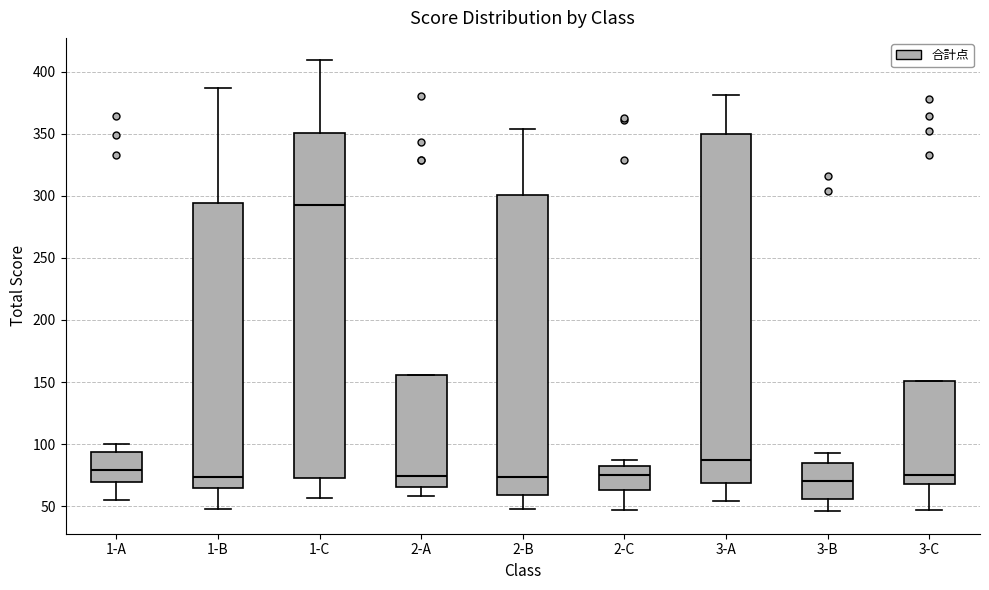

Where does the lower whisker of the box for 2-A end on the y-axis? The values are not printed on the chart, so give them approximately, as read against the axis.

60